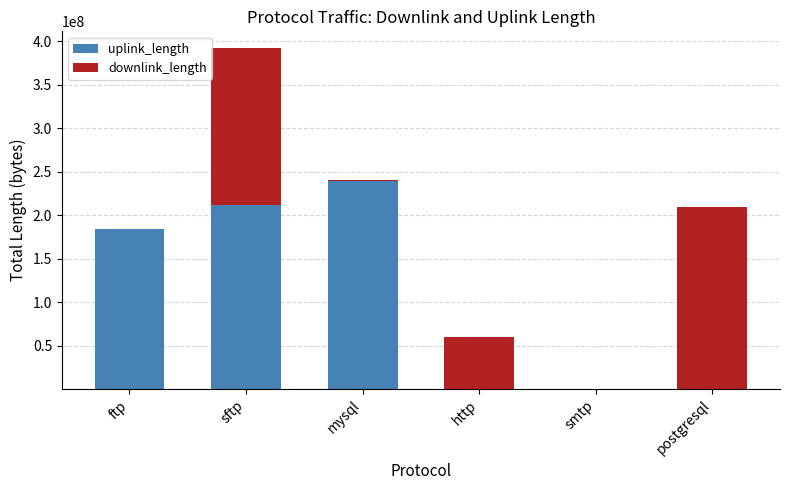

Are the bars grouped side by side (vs. stacked)?

No